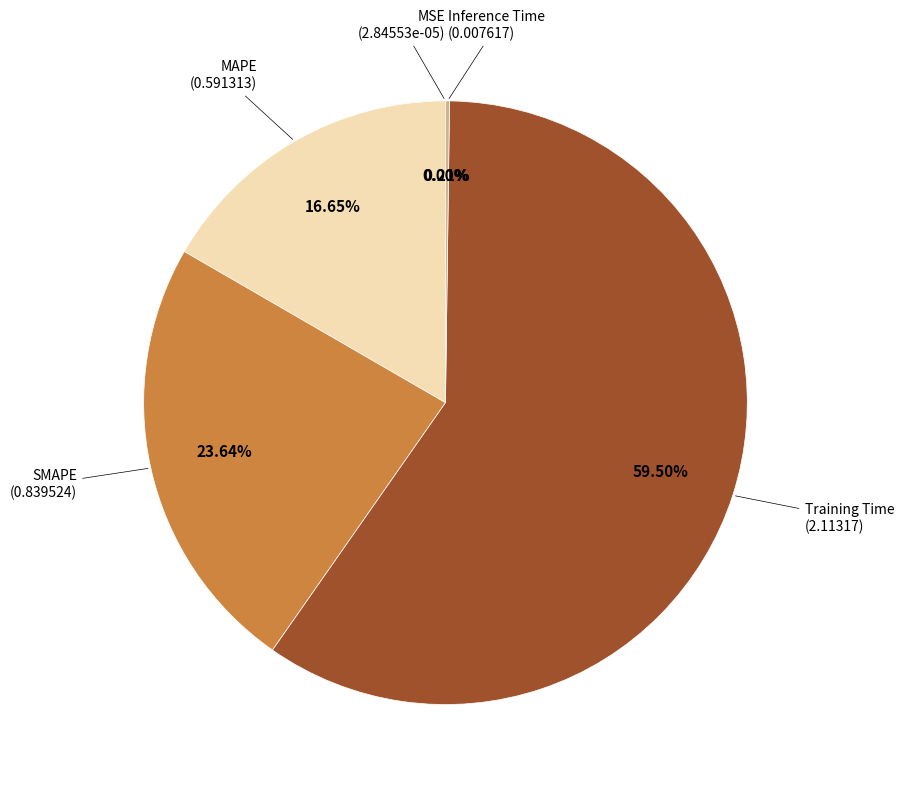

What portion of the pie excludes SMAPE?

76.4%